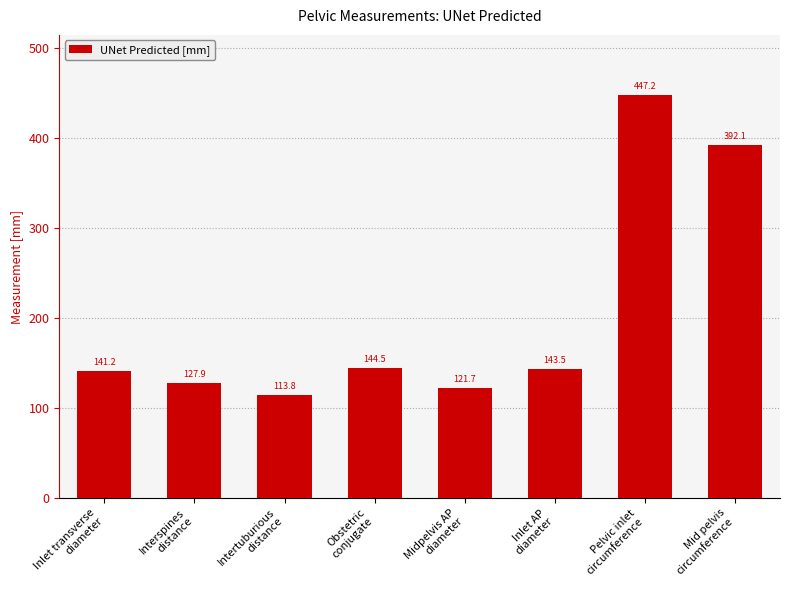

True or false: the data shows 121.7 at Midpelvis AP
diameter.

True